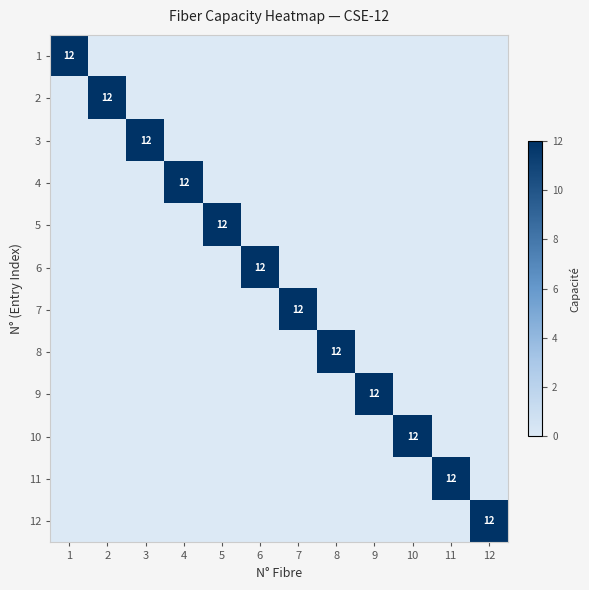

At how many categories does at least one series exceed 6?

12